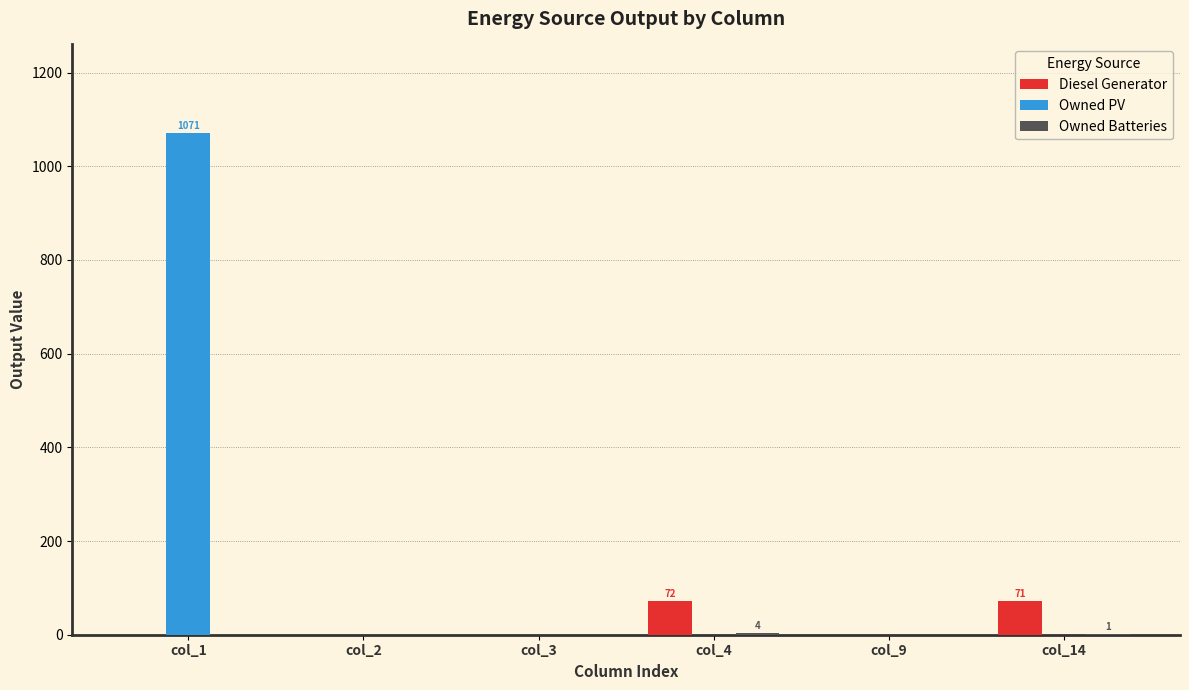

What is the sum of all Diesel Generator values?

143